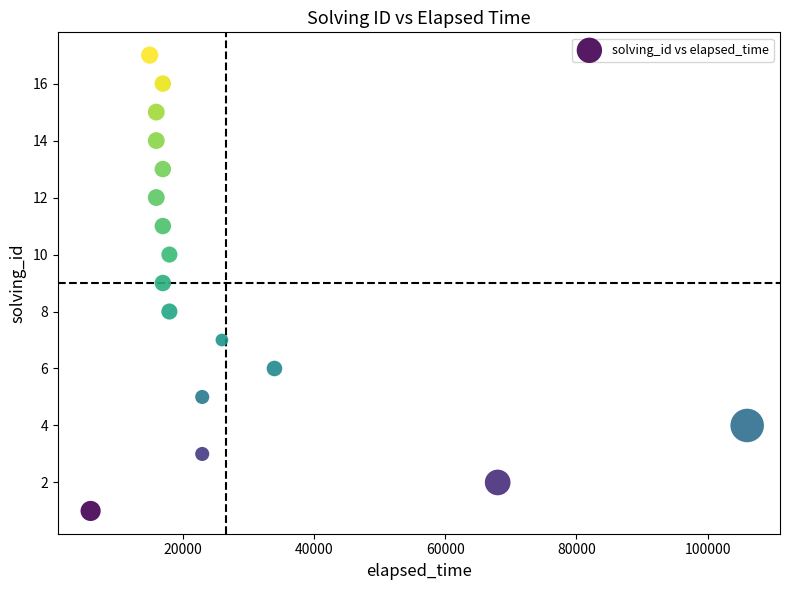

What is the range of X values (max minus min)?

100000